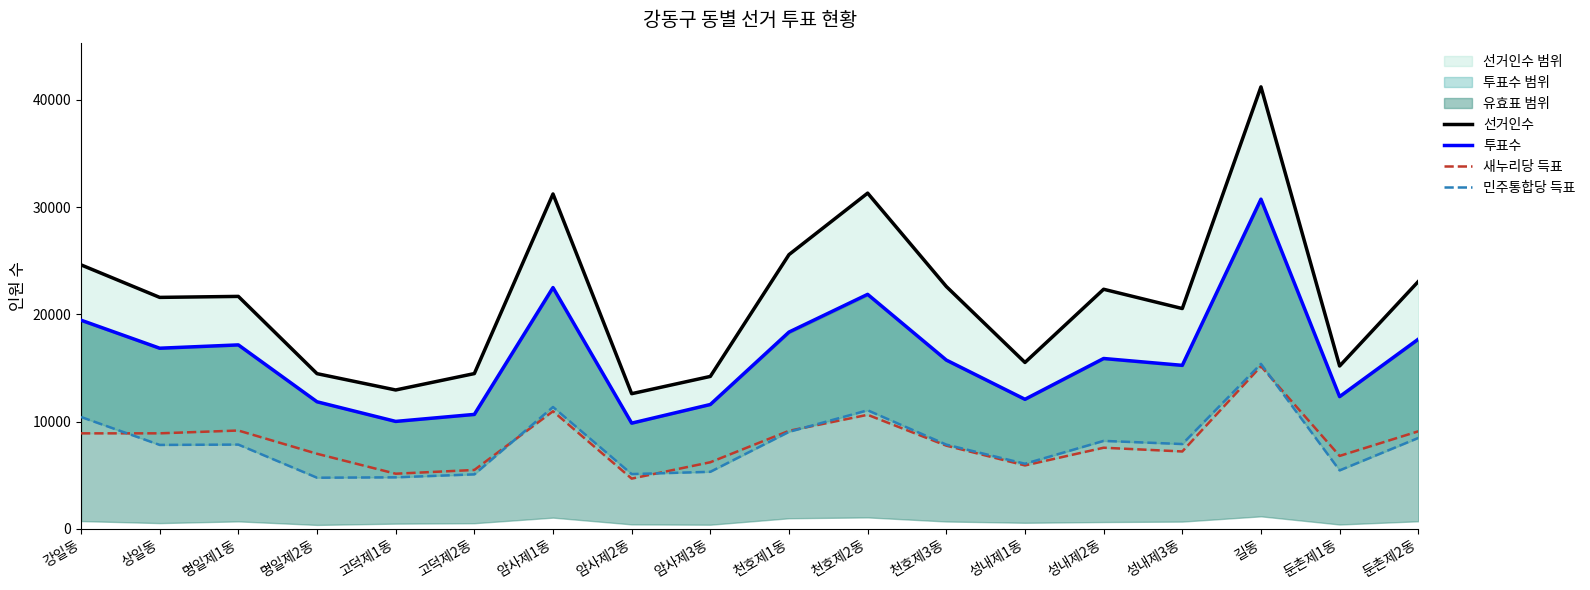

Between 고덕제1동 and 암사제1동, which series saw the biggest shift?

선거인수